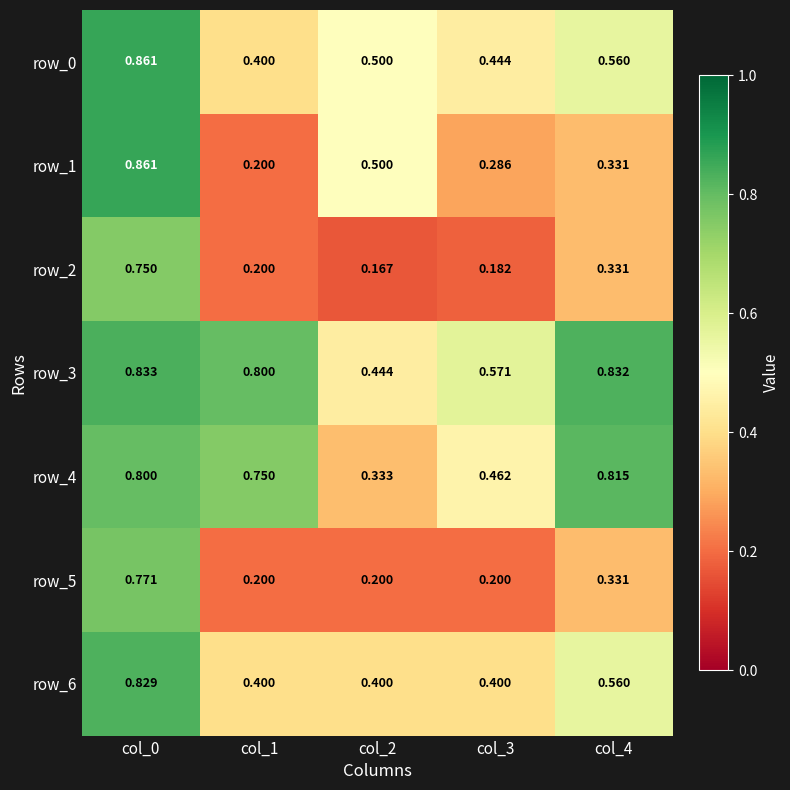

How many row_1 values are between 0 and 1?

5